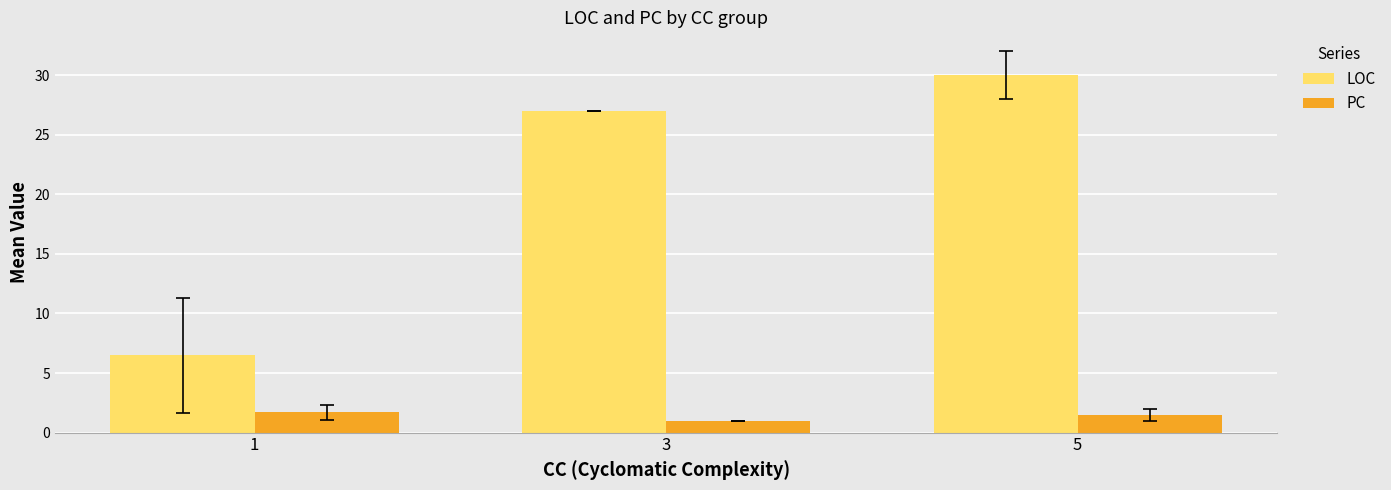

List the series in order of their overall mean, highest first.

LOC, PC